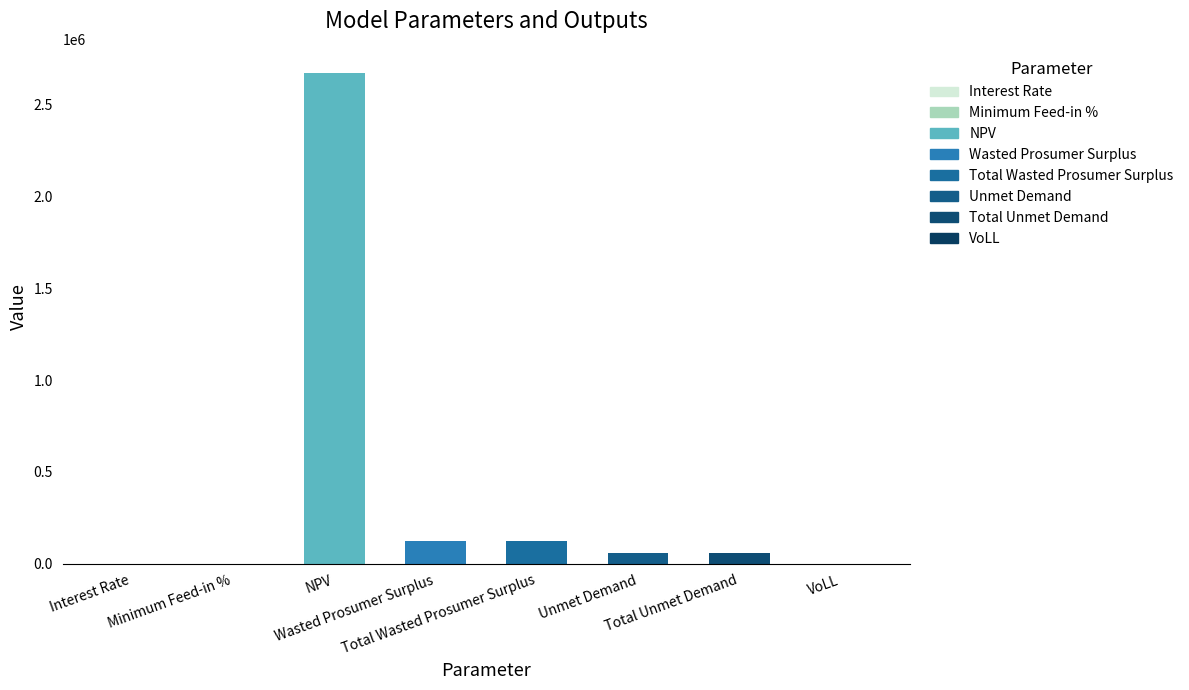

What is the sum of all values?

3034841.9